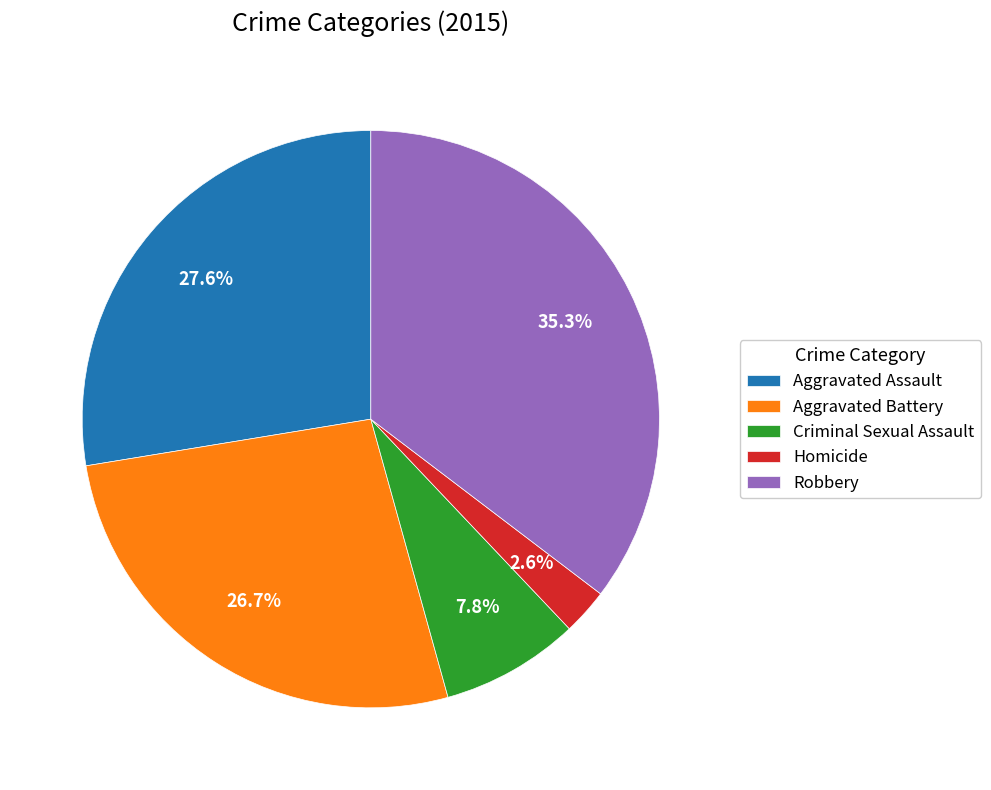

To the nearest percent, what is the difference between the largest and smallest slice percentages?

33%